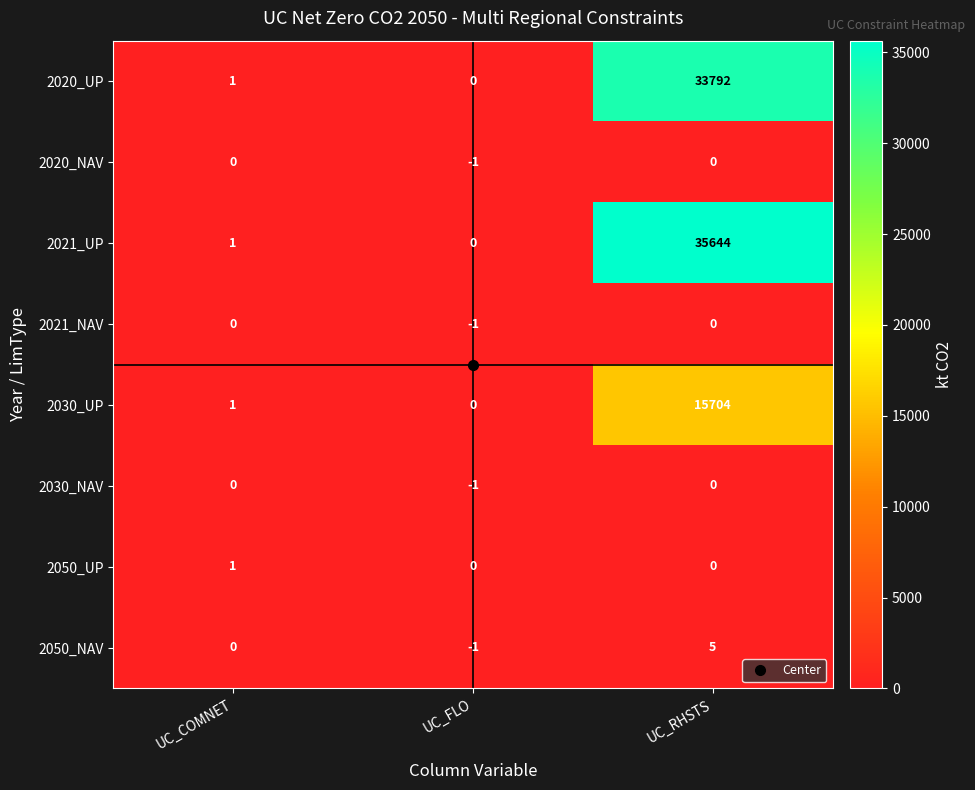

Is it true that 2030_NAV equals 0 at UC_COMNET?

True